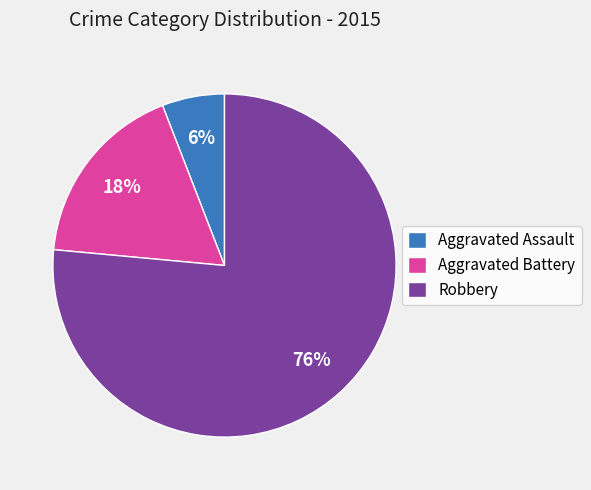

Which slice is the largest?

Robbery